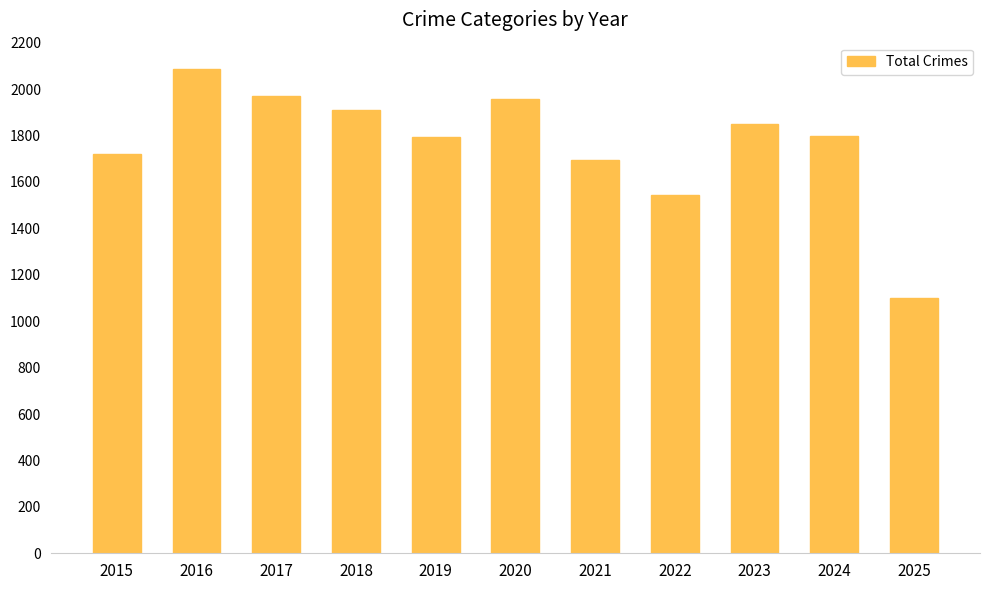

What is the value of the 4th bar from the left?

1912